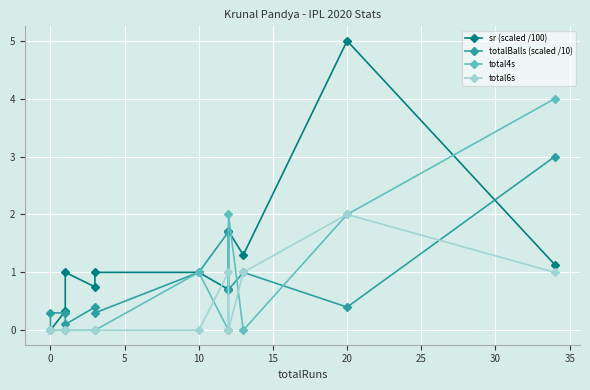

Rank the series by their maximum value, from highest to lowest.

sr (scaled /100), total4s, totalBalls (scaled /10), total6s